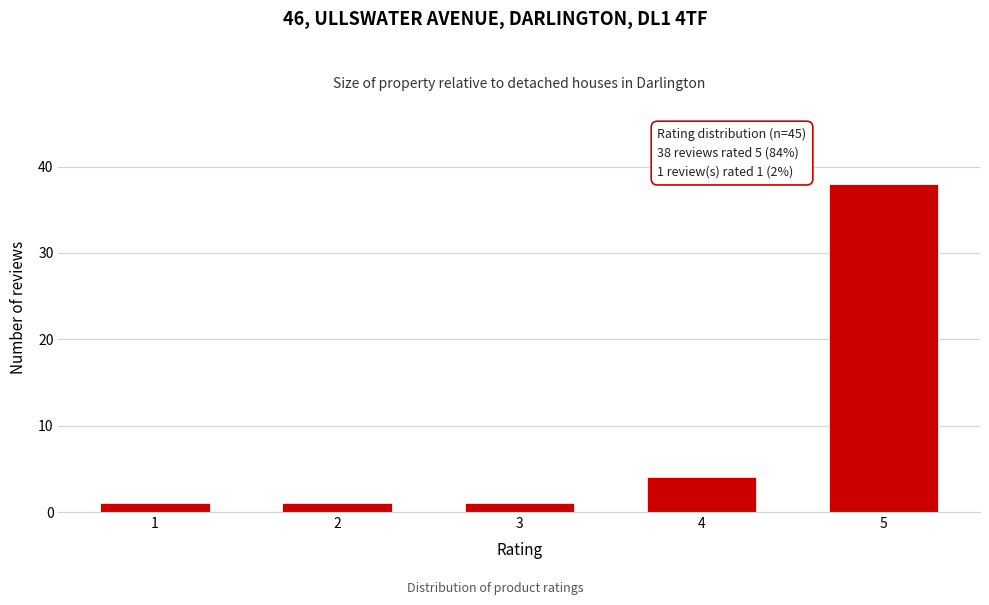

Reading left to right, extract all data points from this chart.

1=1	2=1	3=1	4=4	5=38